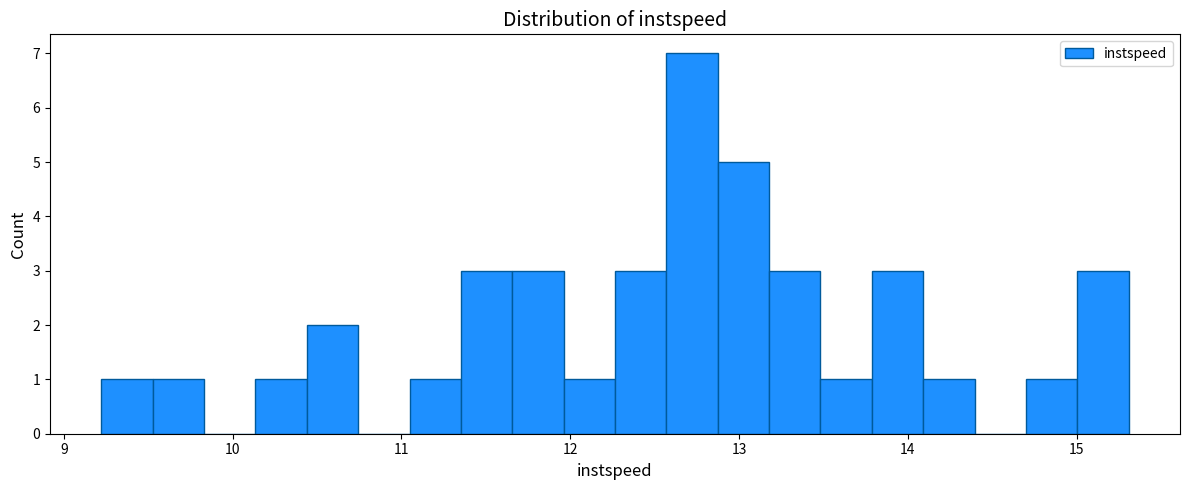

Around what value on the x-axis is the tallest bar? Give the approximate position of its centre, as read against the axis.

12.7